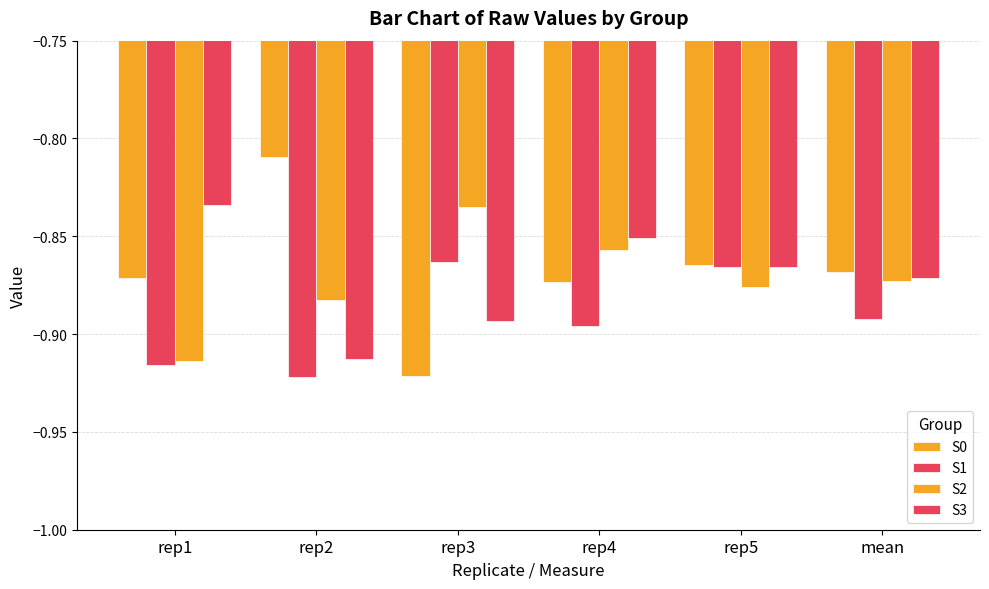

What is the sum of the S3 values at rep5 and mean?

-1.7